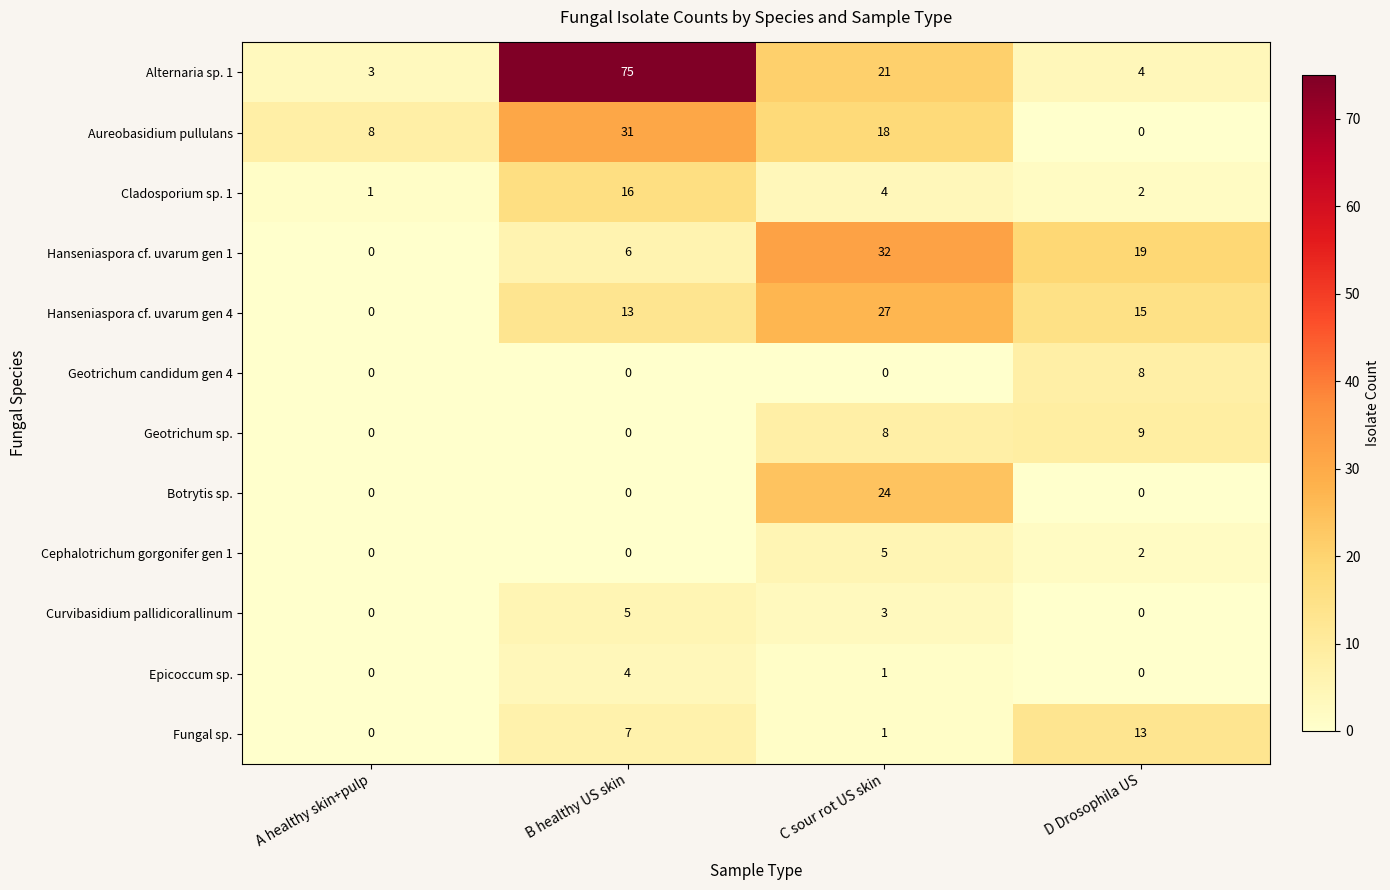

How many distinct data groups are displayed?

12